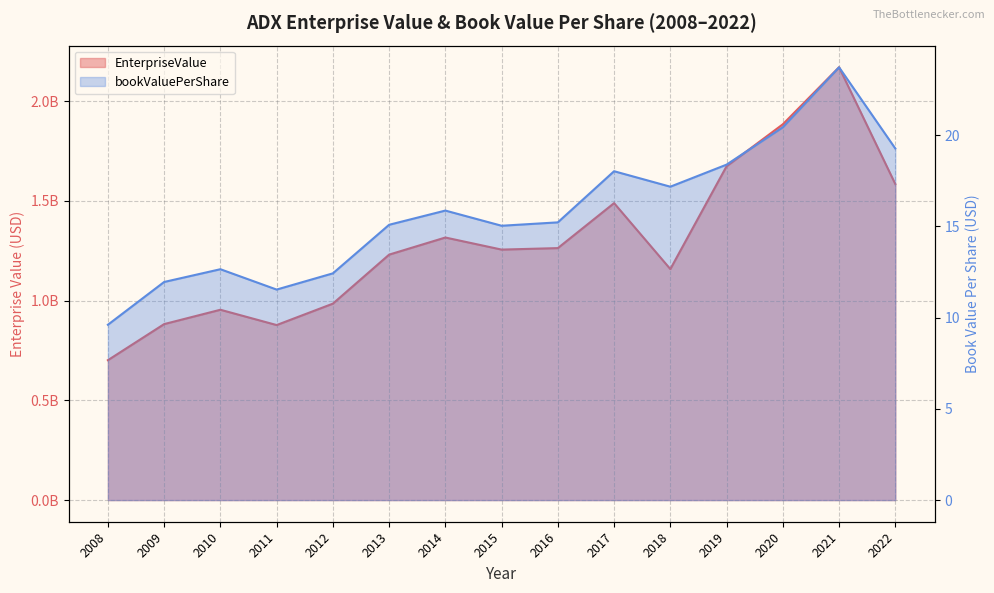

Where is the first local minimum for bookValuePerShare?

2011